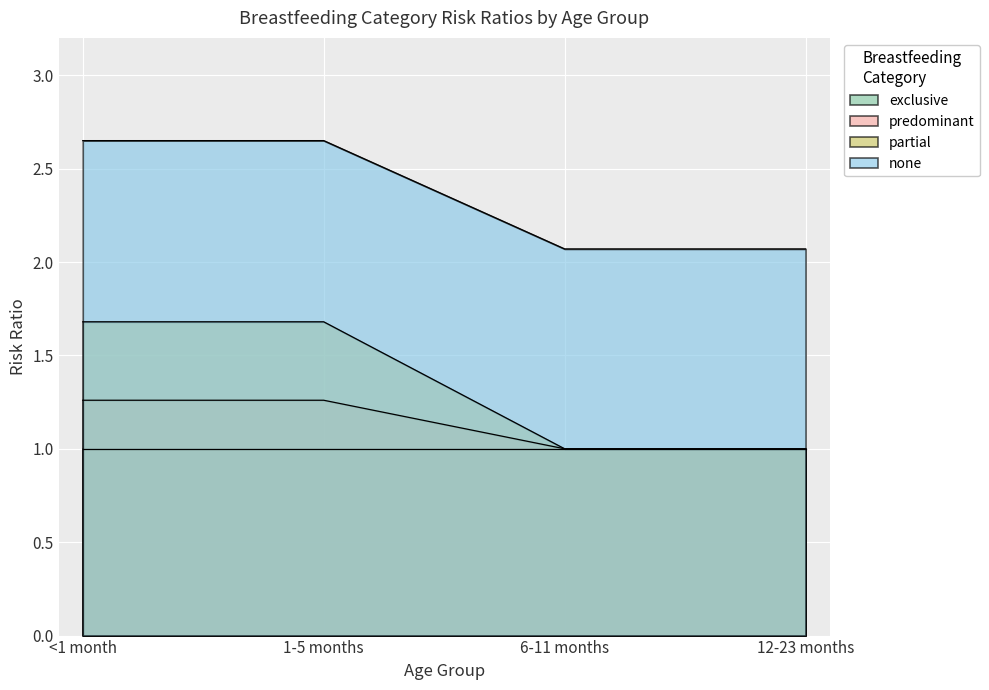

Between <1 month and 6-11 months, which series saw the biggest shift?

partial